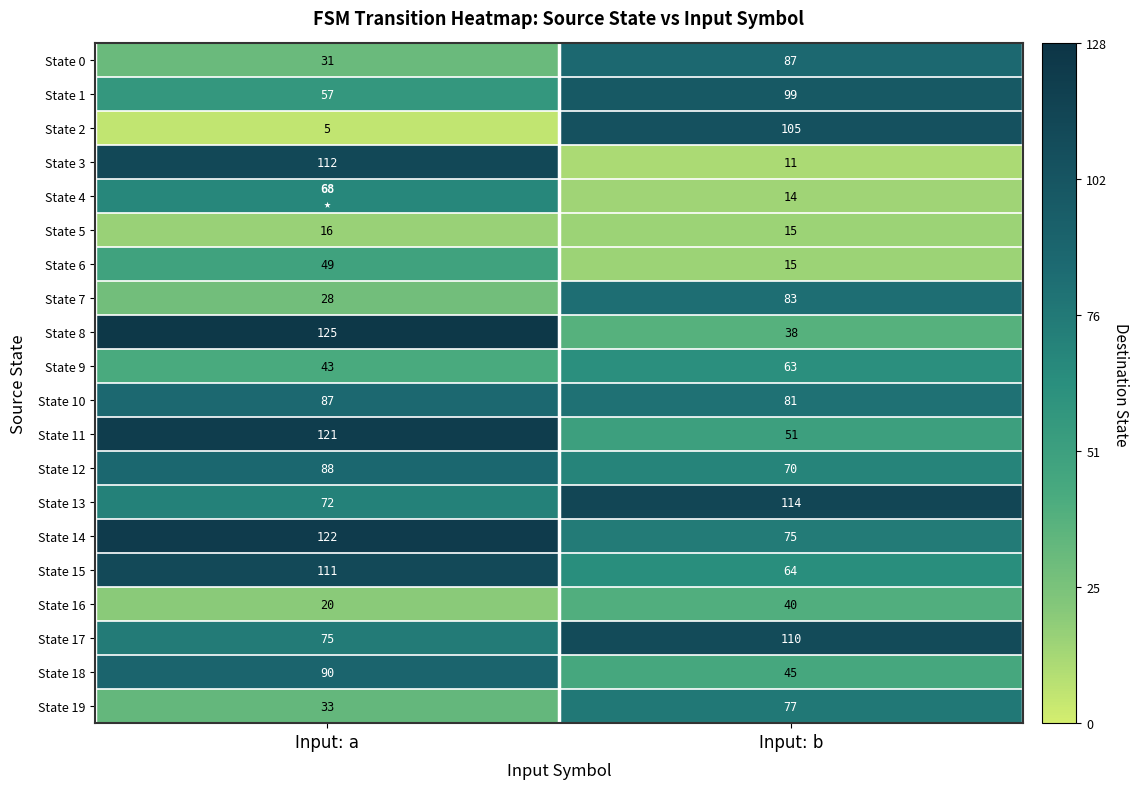

Which has a higher value, Input: a or Input: b?

Input: b